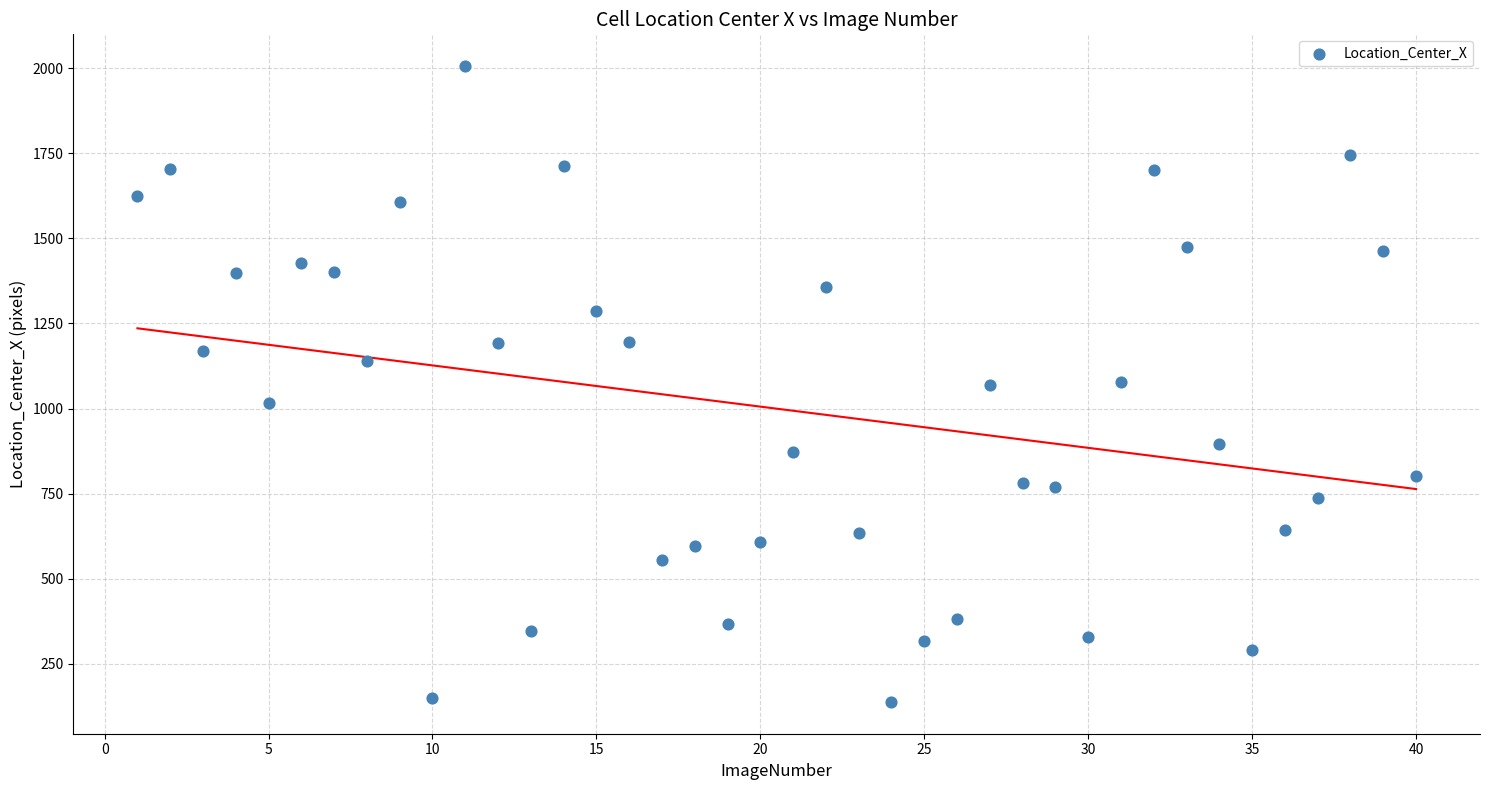

What is the range of X values (max minus min)?

39.0